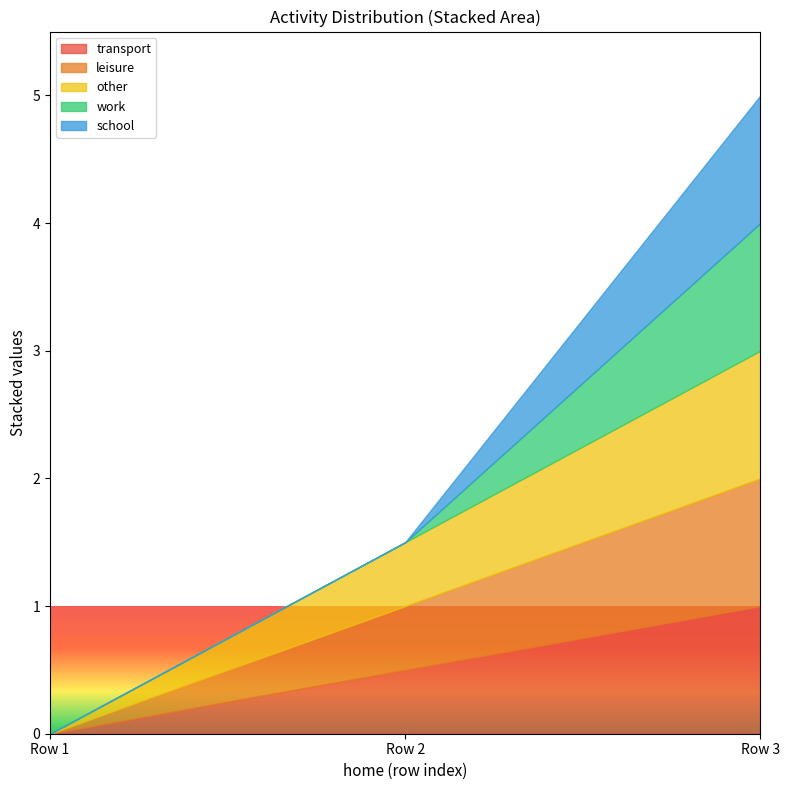

Does the chart display data point markers on the line(s)?

No